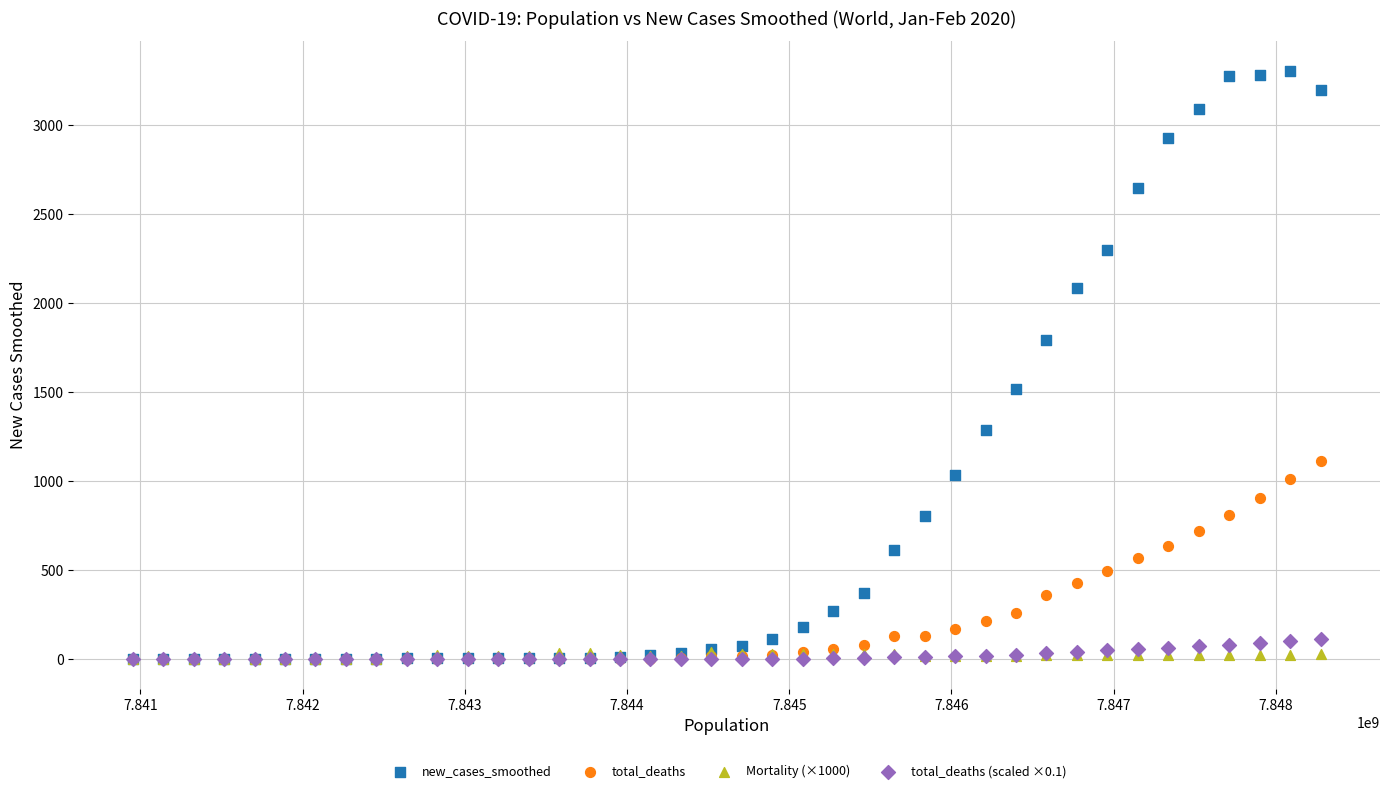

Which series contains the highest Y value?

new_cases_smoothed